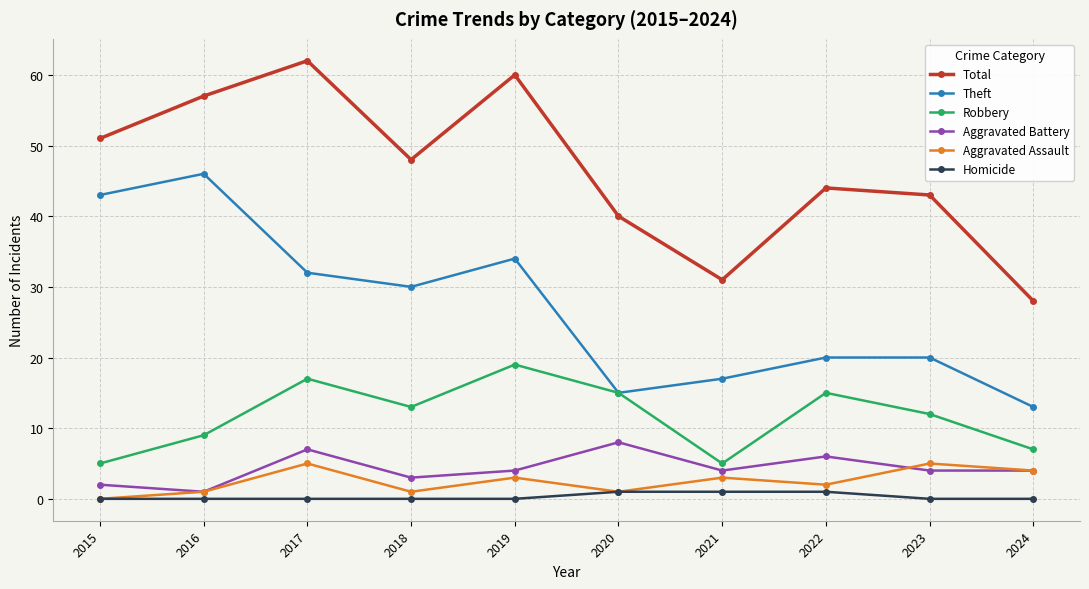

Which series has the largest range (max minus min)?

Total